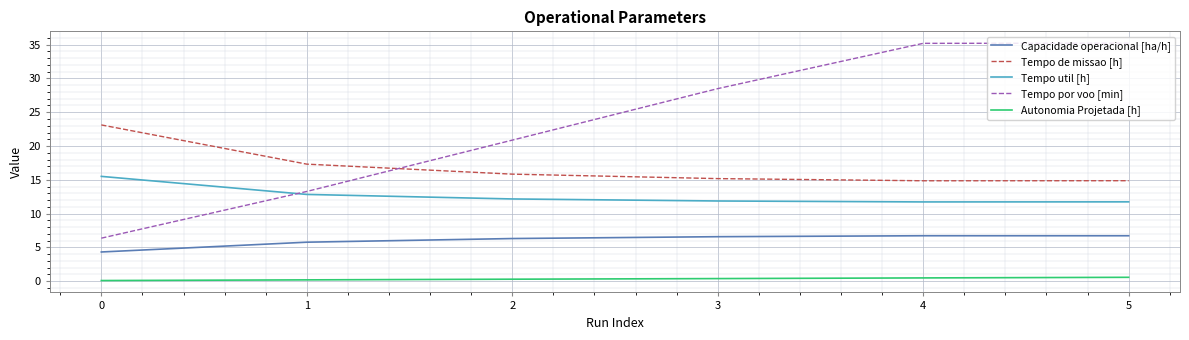

How many series are shown in this chart?

5